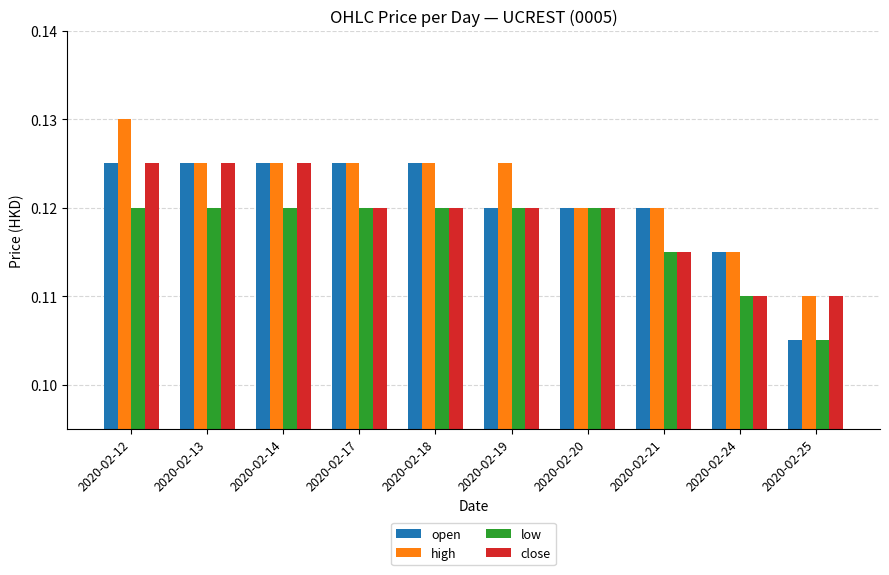

Rank the series by their average value, from lowest to highest.

low, close, open, high